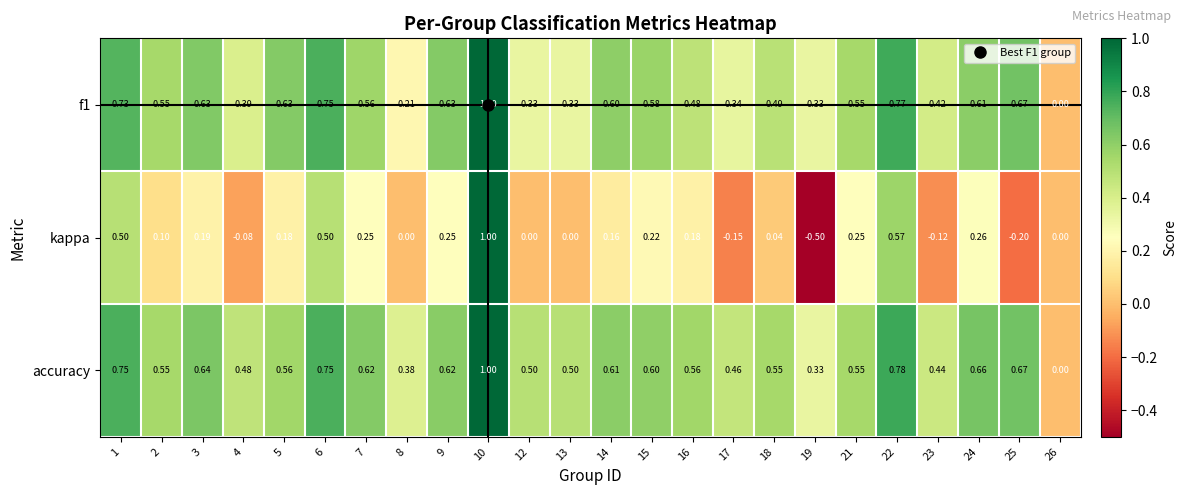

Is the value of kappa at 25 greater than the value of f1 at 3?

No